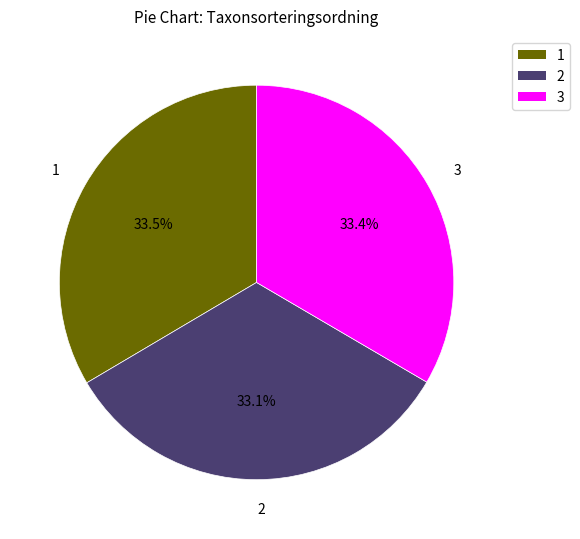

Is there a majority slice in this chart?

No